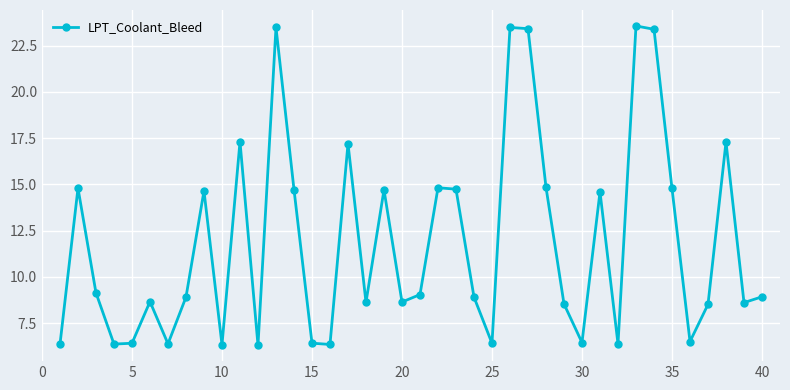

What is the difference between the maximum and minimum values?

17.3